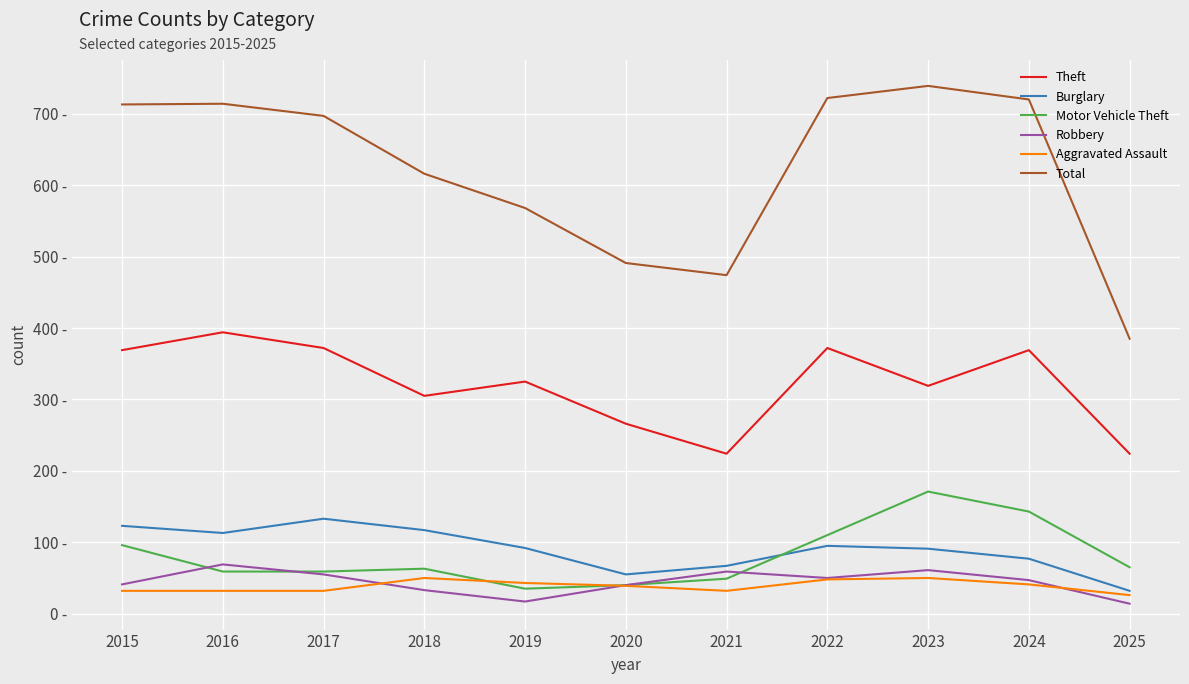

What is the sum of the Total values at 2025 and 2020?

876